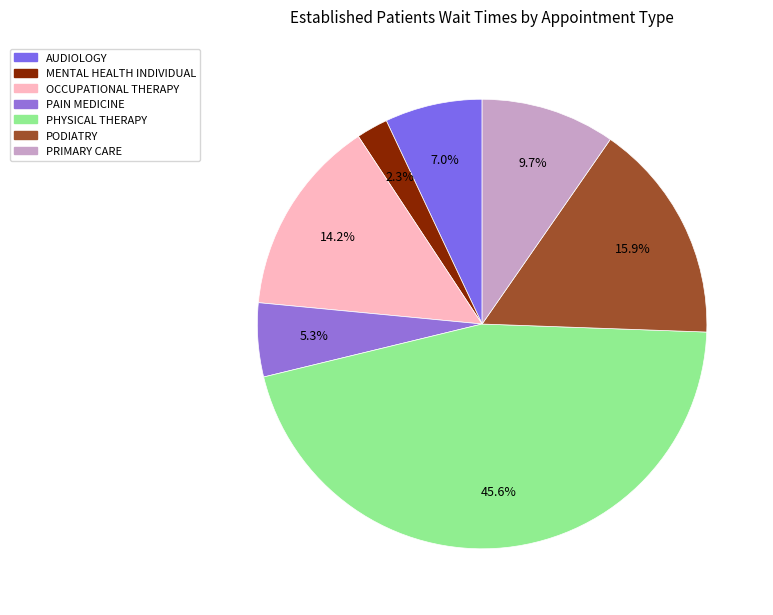

To the nearest percent, what is the difference between the largest and smallest slice percentages?

43%